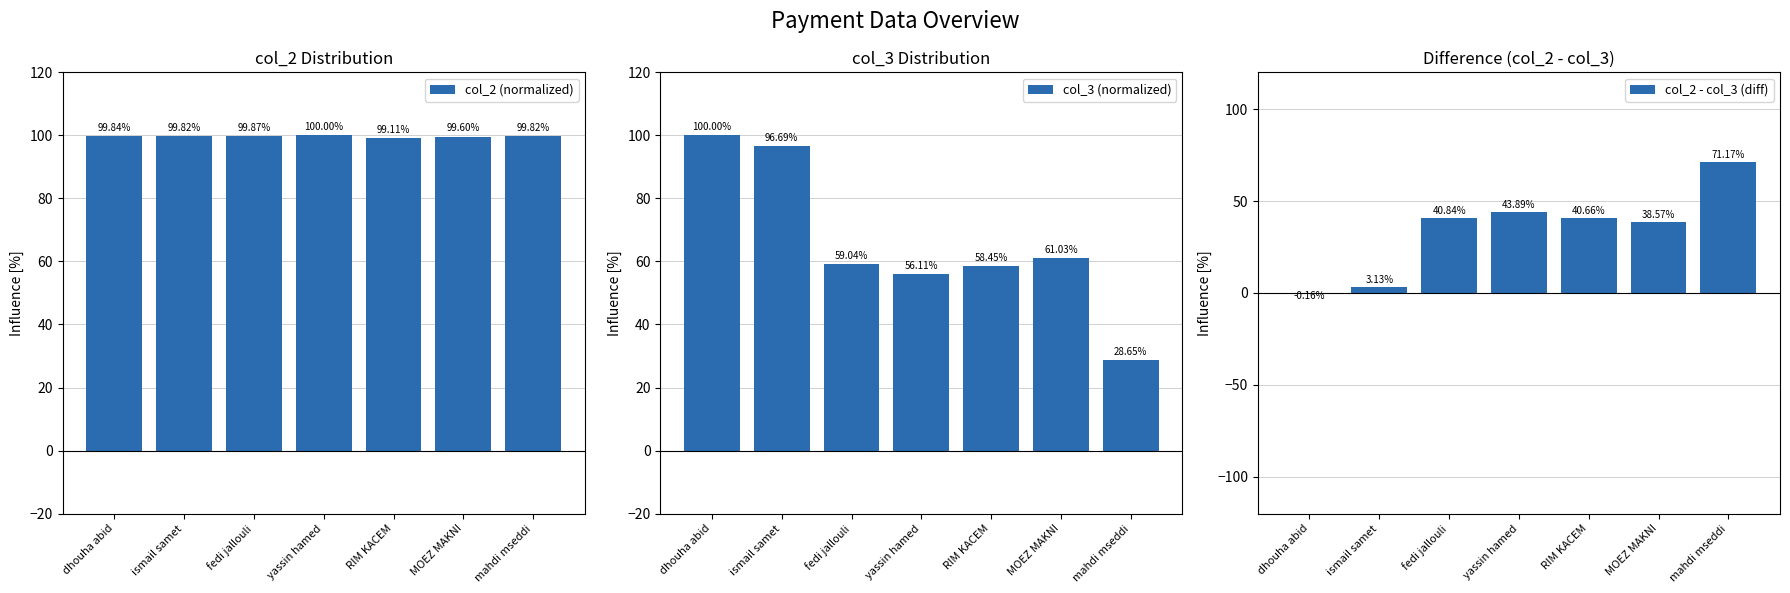

How many groups of bars are there?

7